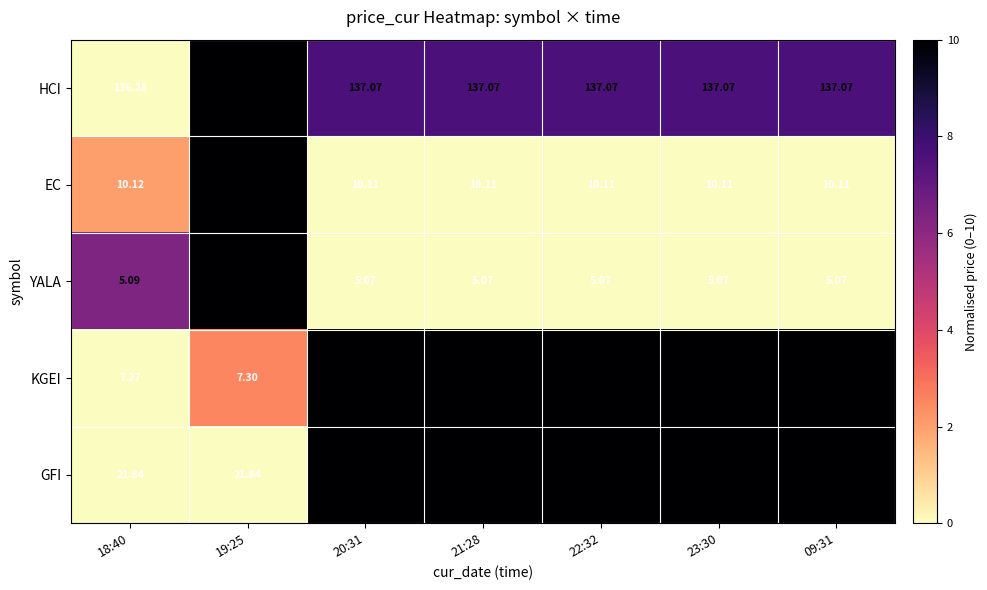

Which series changed the most between 18:40 and 22:32?

HCI